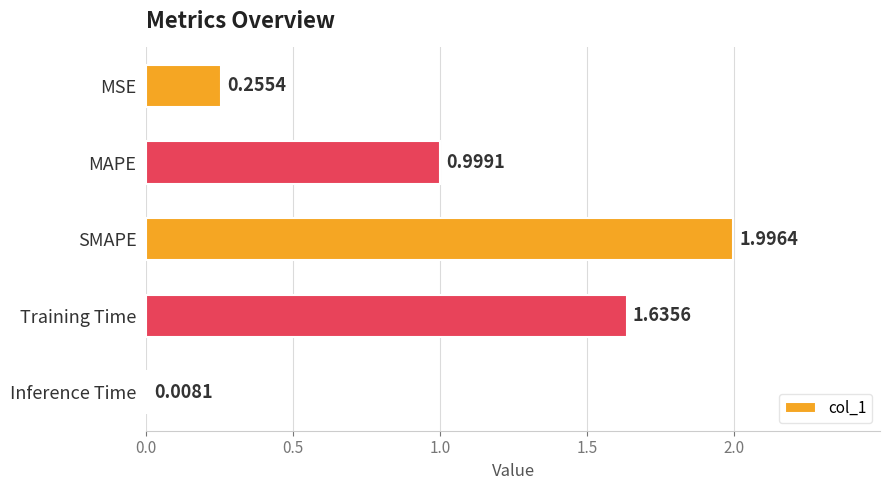

Between Training Time and Inference Time, which is larger?

Training Time